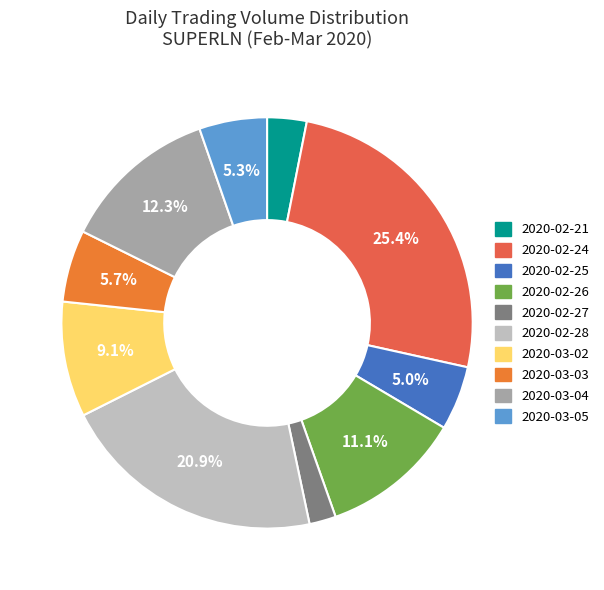

The 2020-02-27 slice represents 2% of the pie. True or false?

True